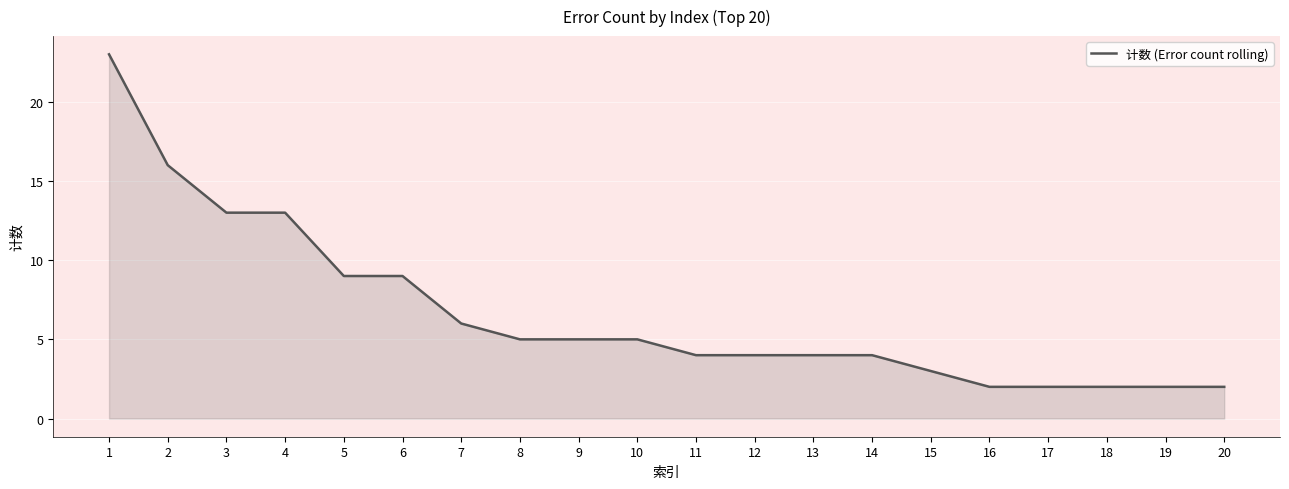

Is it true that the value at 16 is 2?

True